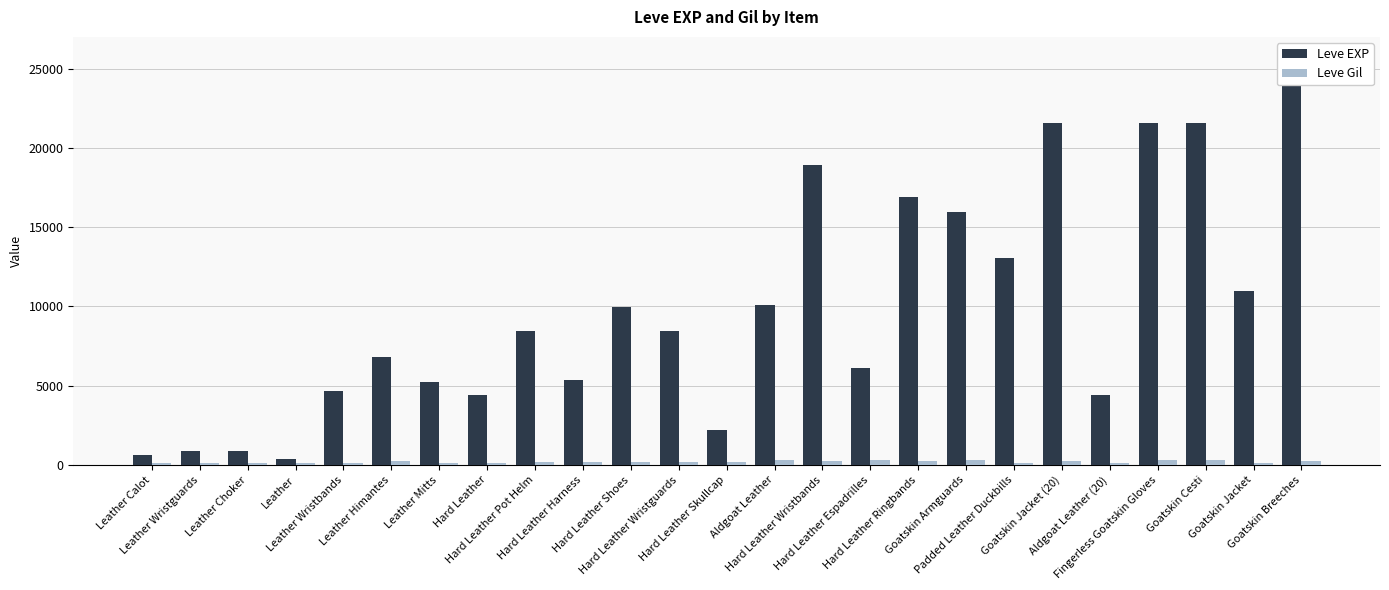

The Leve EXP series shows 2719 at Leather Mitts. True or false?

False